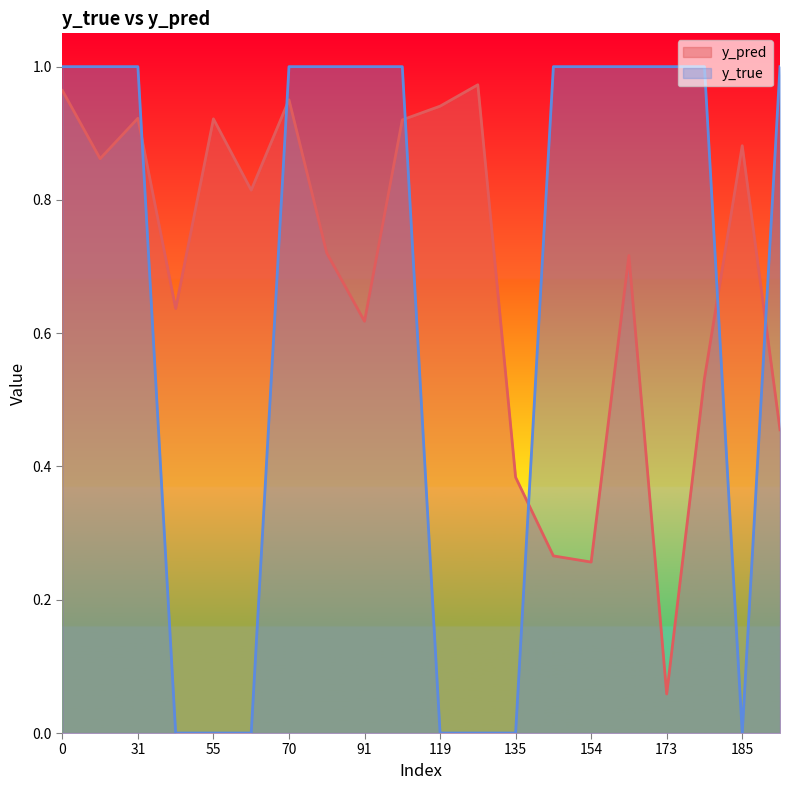

Reading right to left, what are all the values shown in this chart?

y_pred: 0.5	0.9	0.5	0.1	0.7	0.3	0.3	0.4	1.0	0.9	0.9	0.6	0.7	1.0	0.8	0.9	0.6	0.9	0.9	1.0
y_true: 1.0	0.0	1.0	1.0	1.0	1.0	1.0	0.0	0.0	0.0	1.0	1.0	1.0	1.0	0.0	0.0	0.0	1.0	1.0	1.0